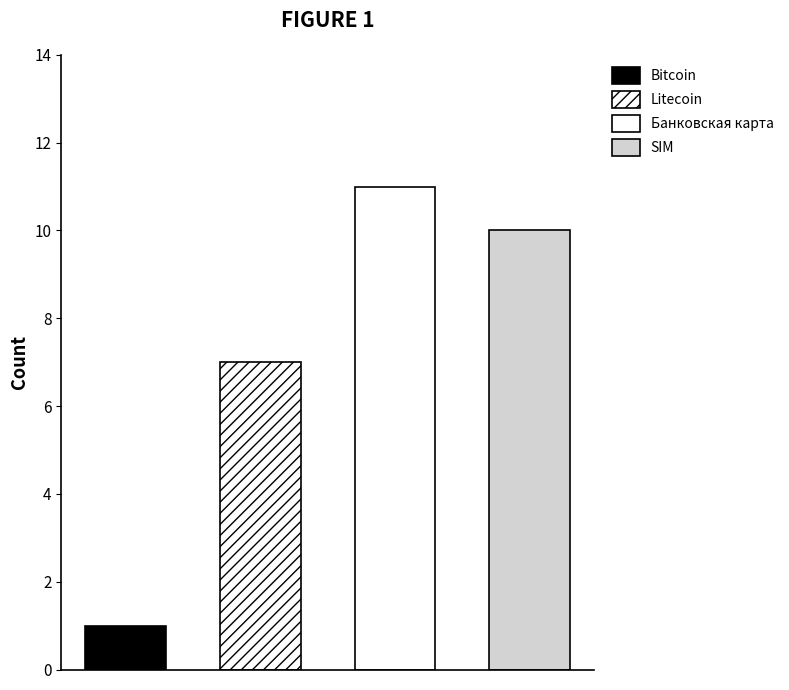

At which label does the data first exceed 10?

Банковская карта